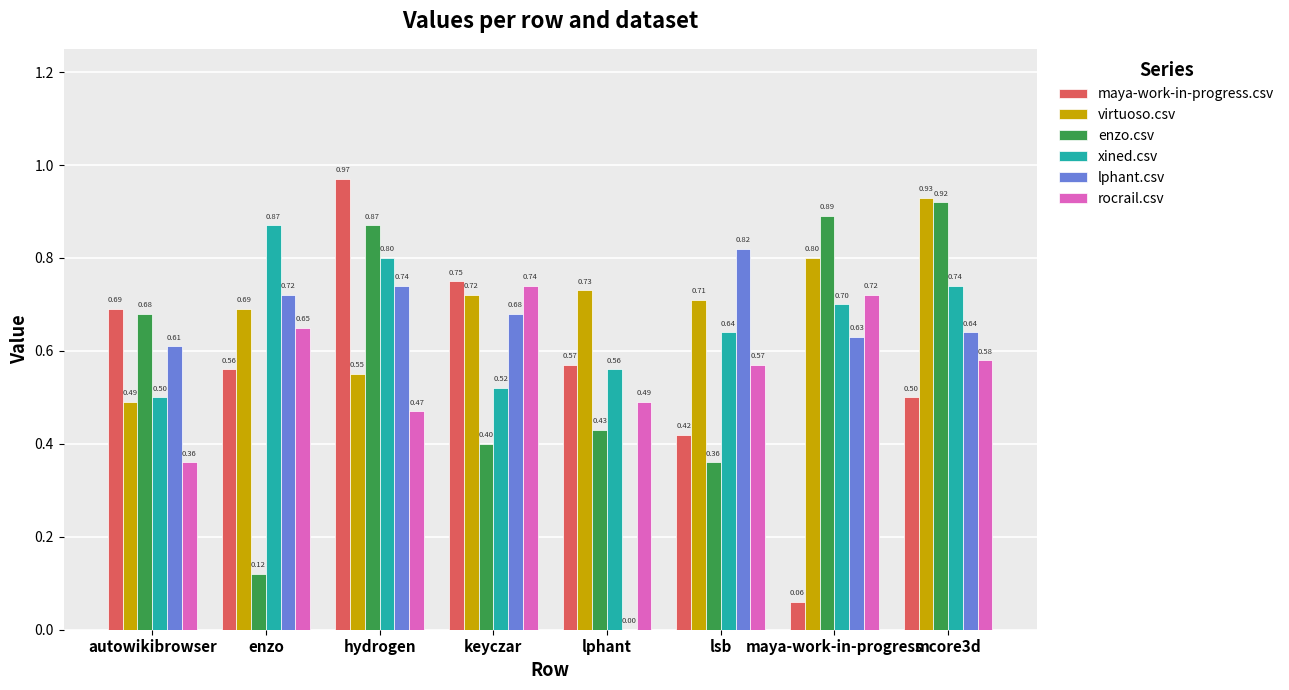

Where is xined.csv nearest to the value 0?

autowikibrowser